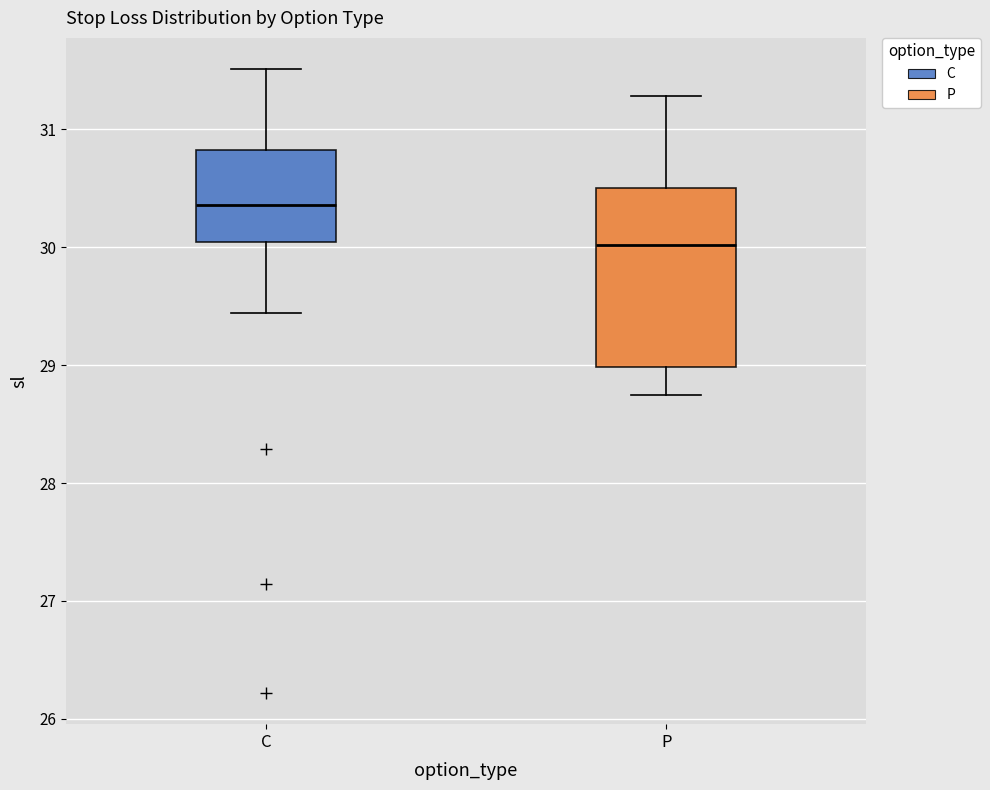

Which box is the tallest, from its lower edge to its upper edge?

P